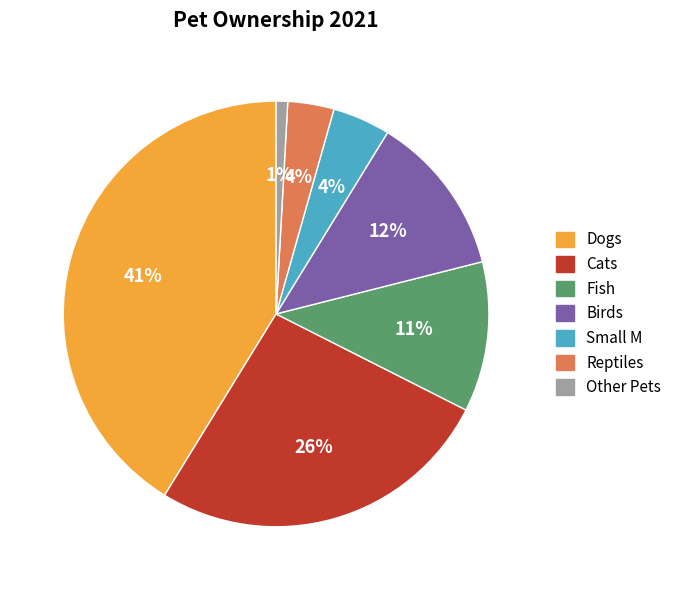

Count the number of slices in the pie.

7